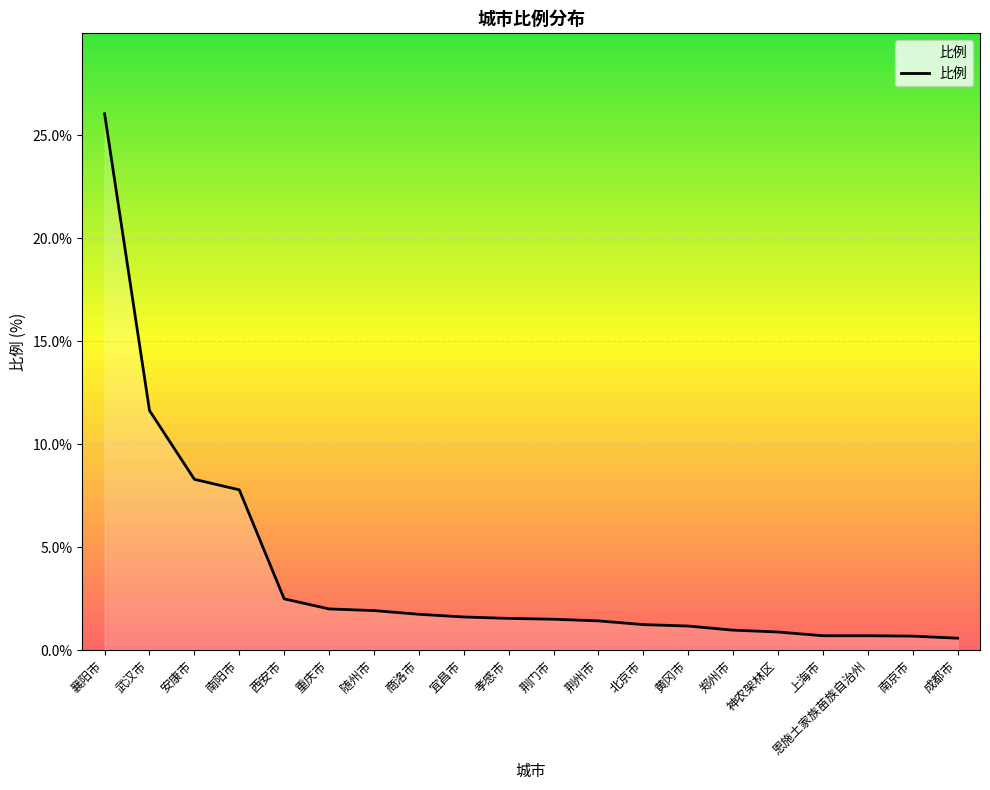

The value at 黄冈市 is 1.2. True or false?

True